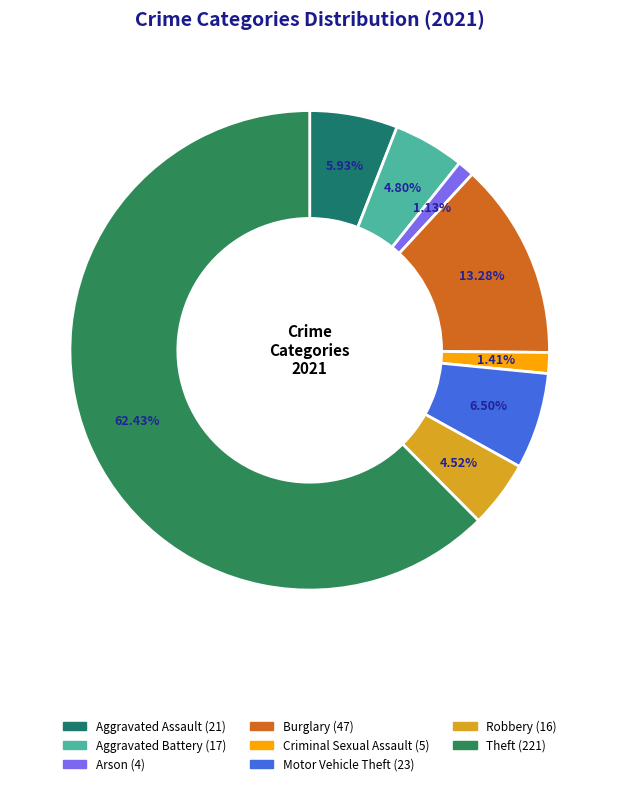

Which slice is the largest?

Theft